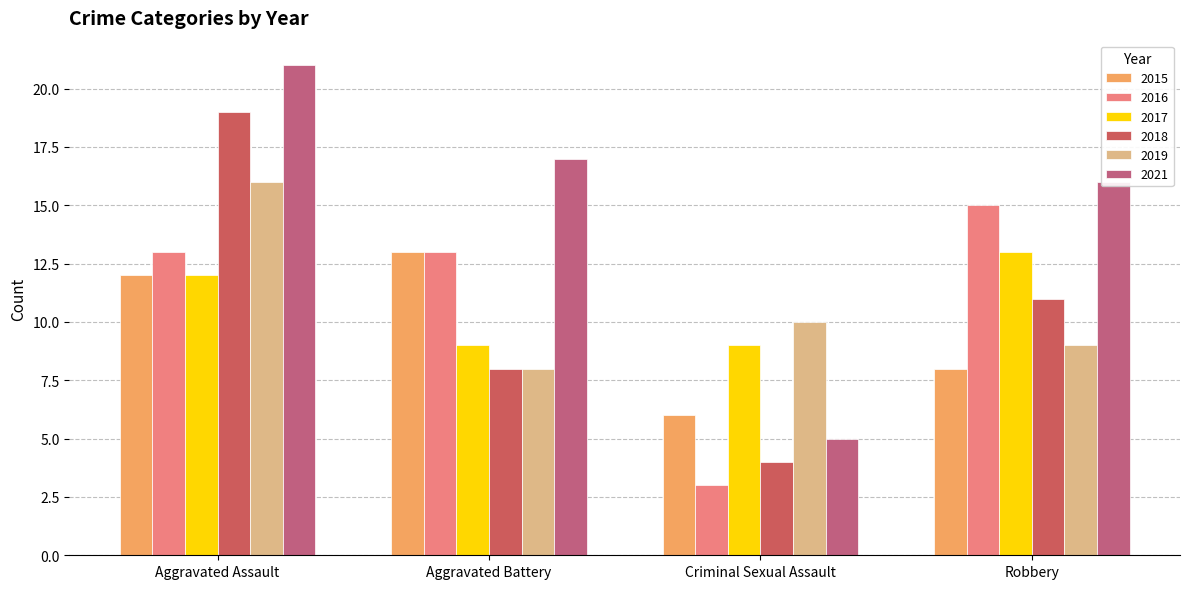

Does the chart contain any negative values?

No